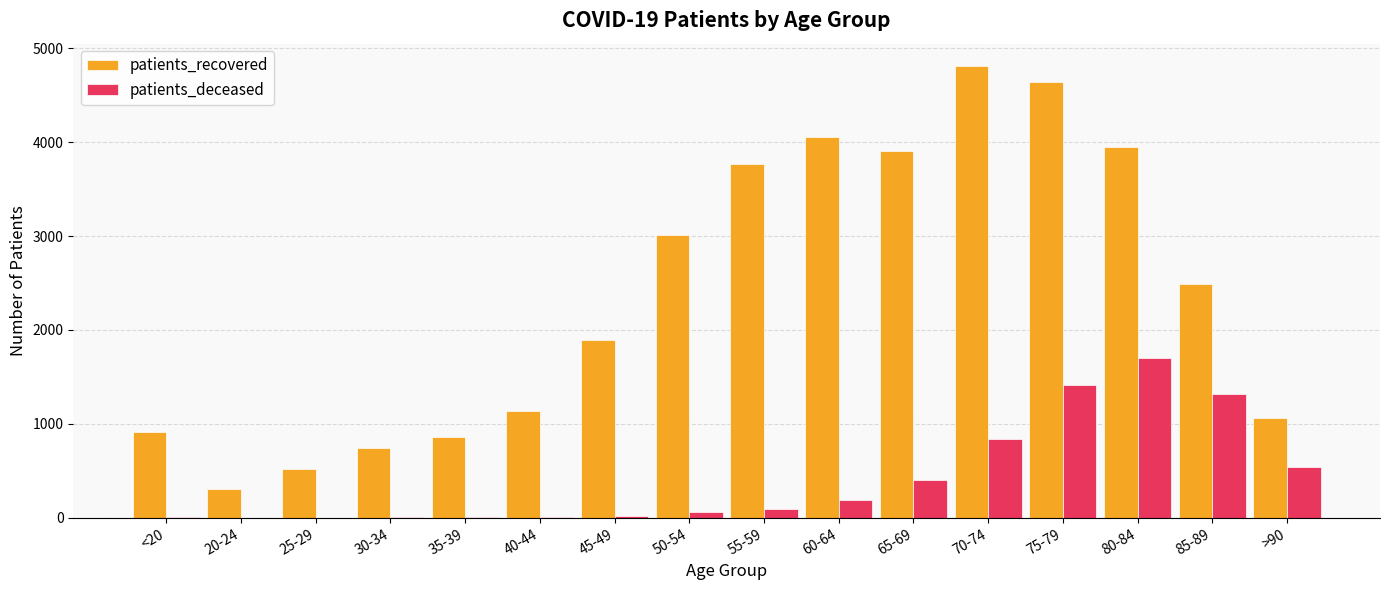

At which category is the sum across all series the highest?

75-79